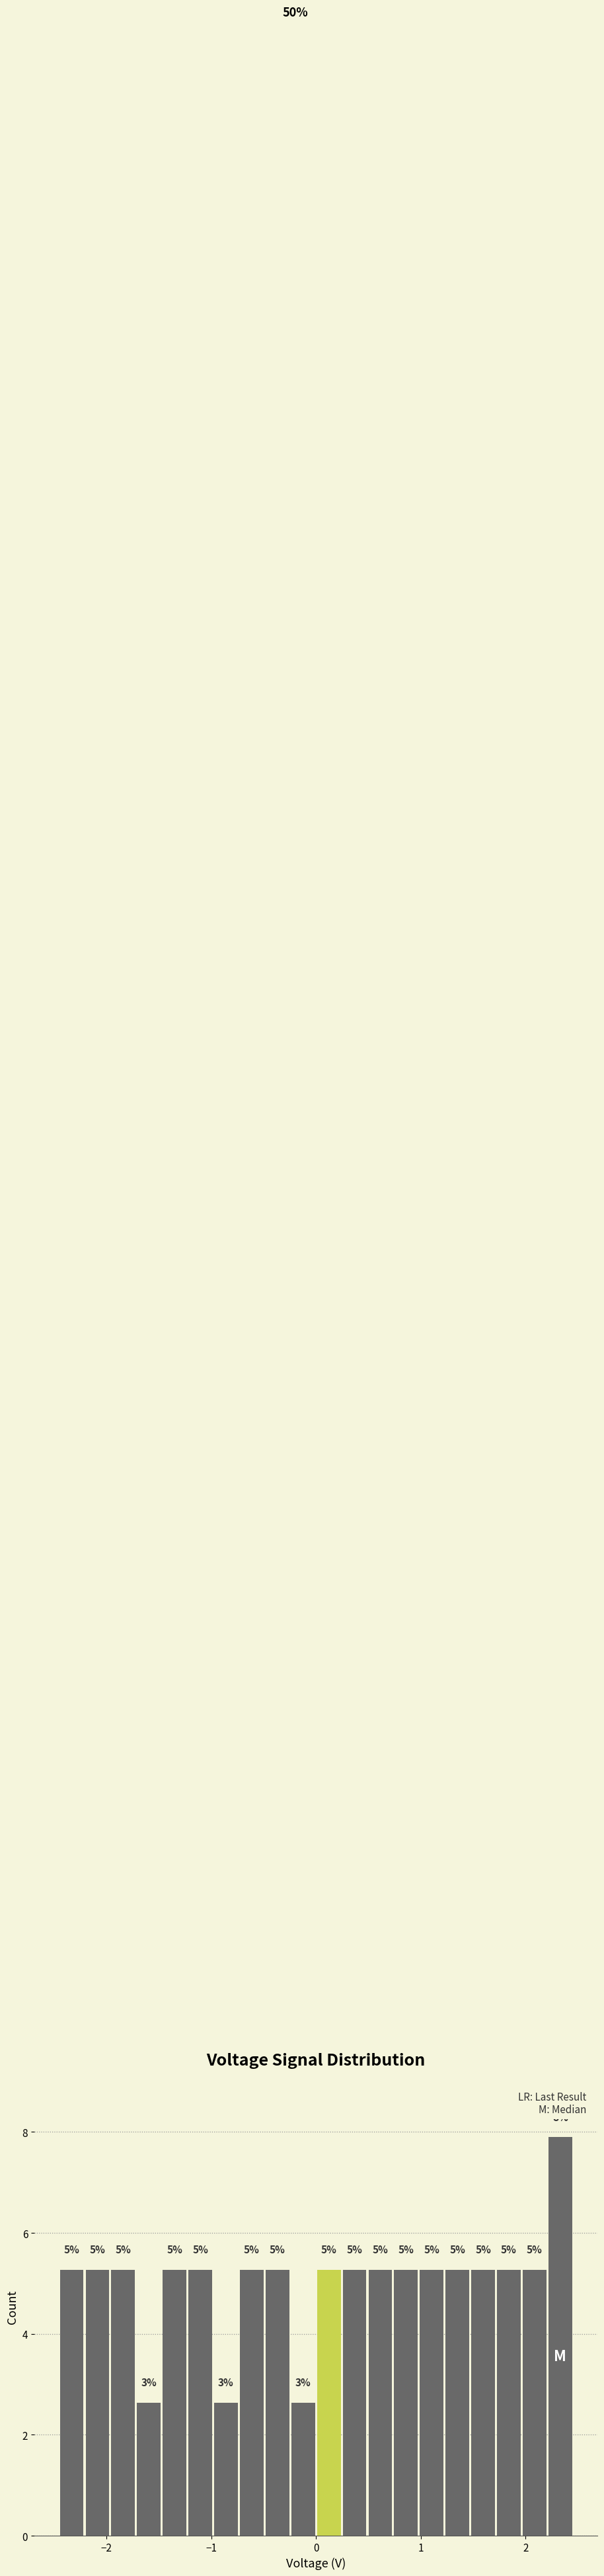

Read against the x-axis, roughly where is the centre of the tallest bar?

2.3